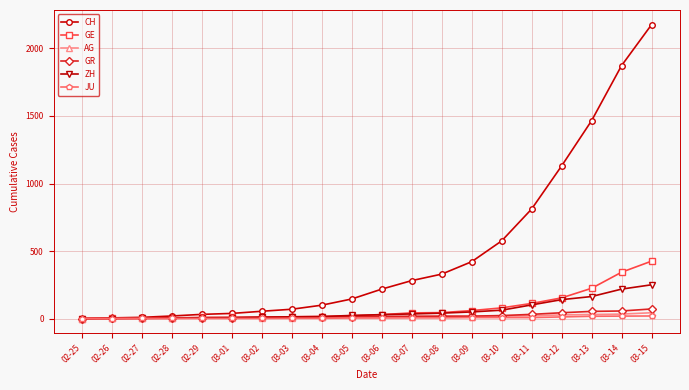

What is the difference between the CH values at 03-10 and 03-11?

236